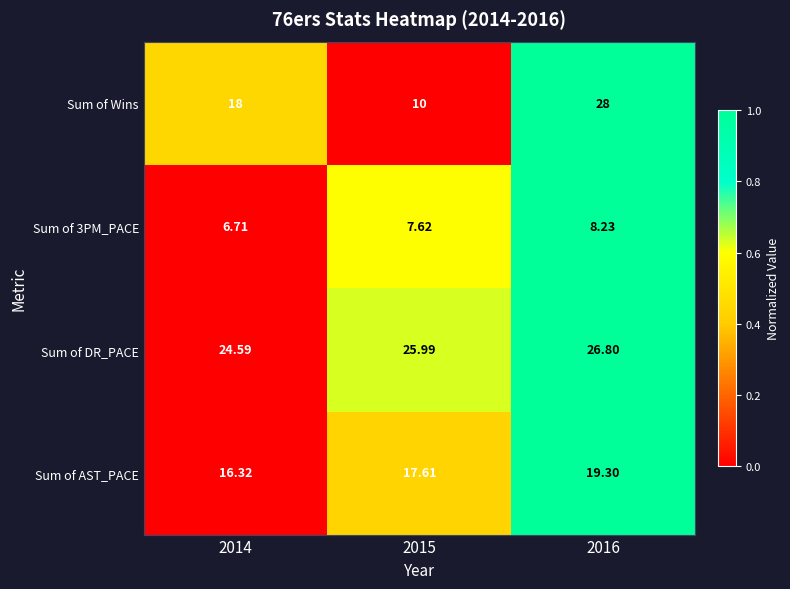

Is the value of Sum of AST_PACE at 2015 greater than the value of Sum of DR_PACE at 2015?

No